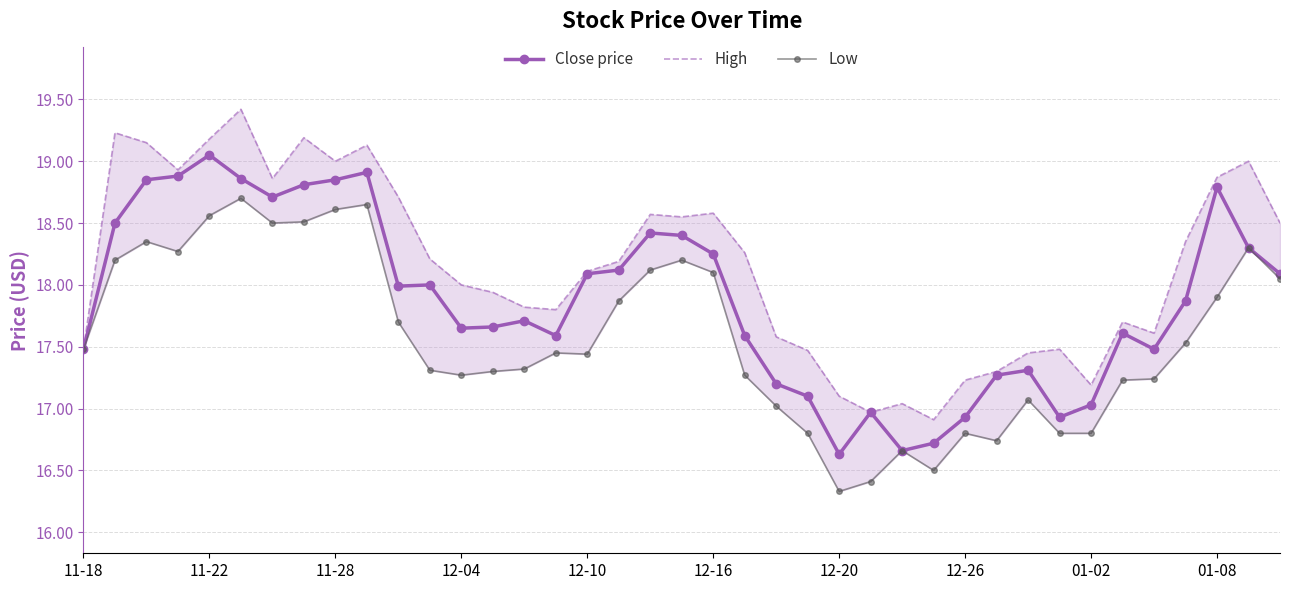

Rank the series at 22 from highest to lowest value.

High, Close price, Low